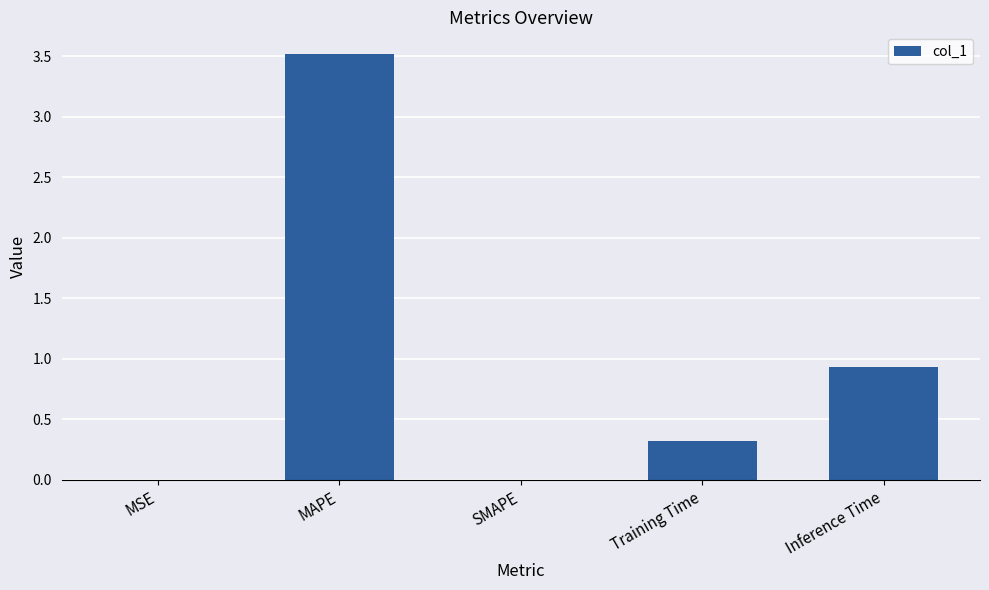

What is the difference between the values at MAPE and Inference Time?

2.6